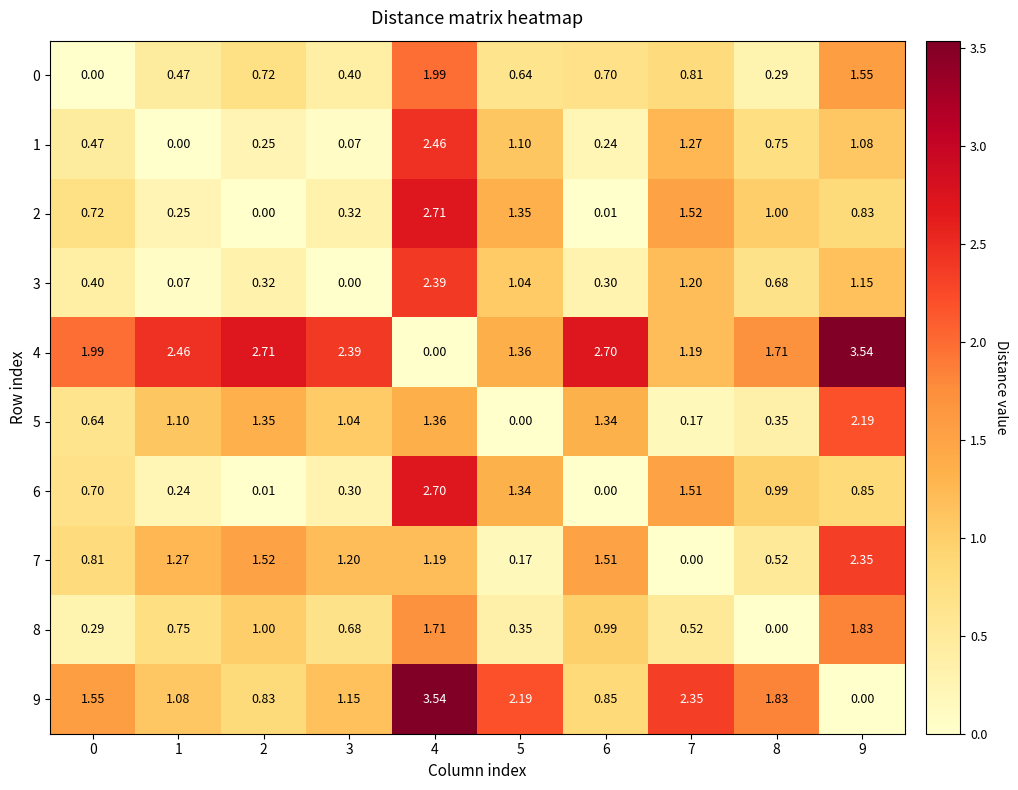

Which series has the largest total across all categories?

4